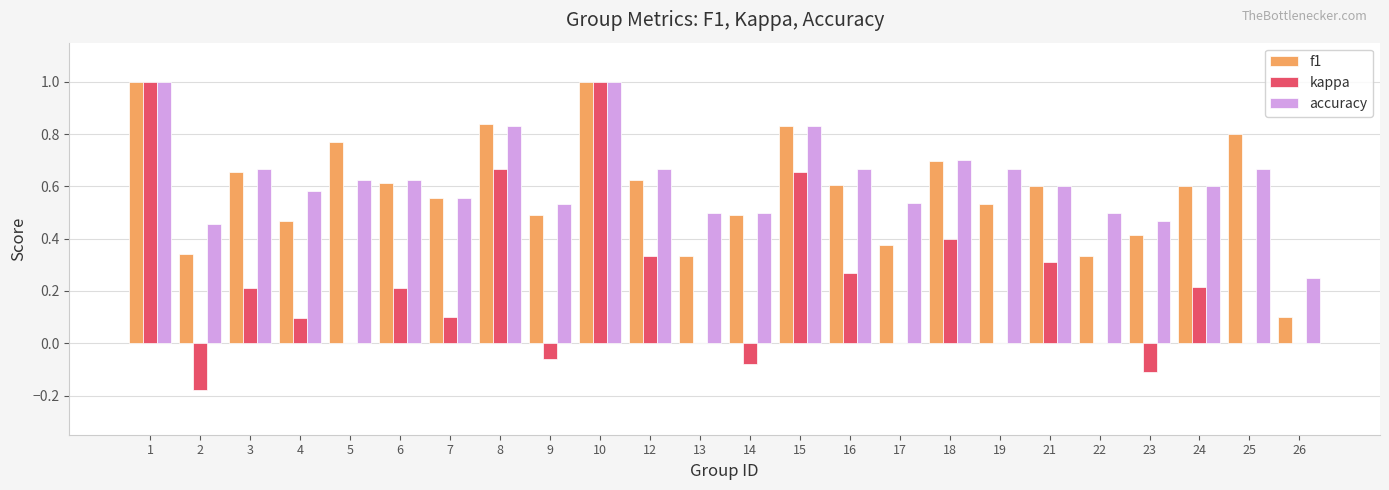

What is the greatest value displayed?

1.0